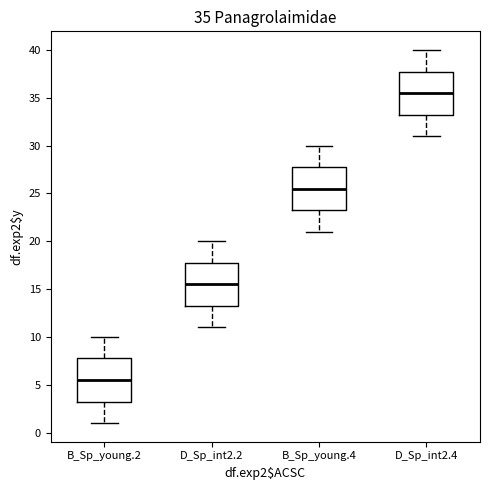

Which box has the highest median line?

D_Sp_int2.4